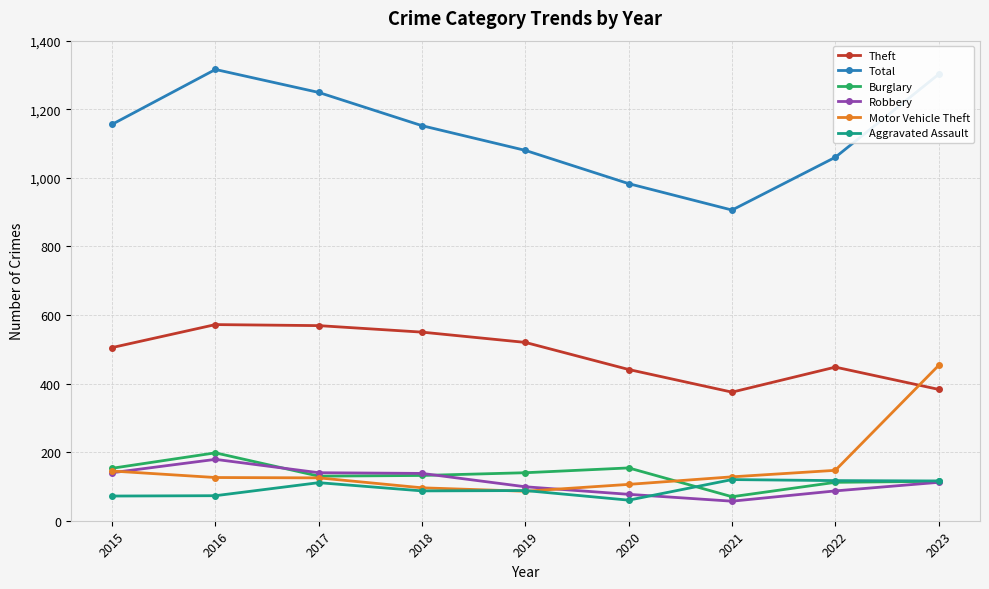

Where is the first local maximum for Robbery?

2016